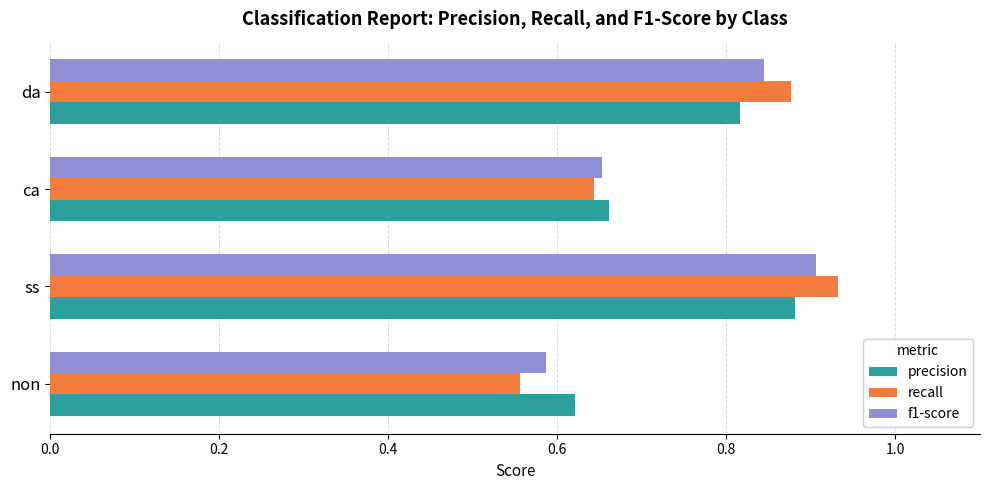

List the series in order of their peak value, highest first.

recall, f1-score, precision